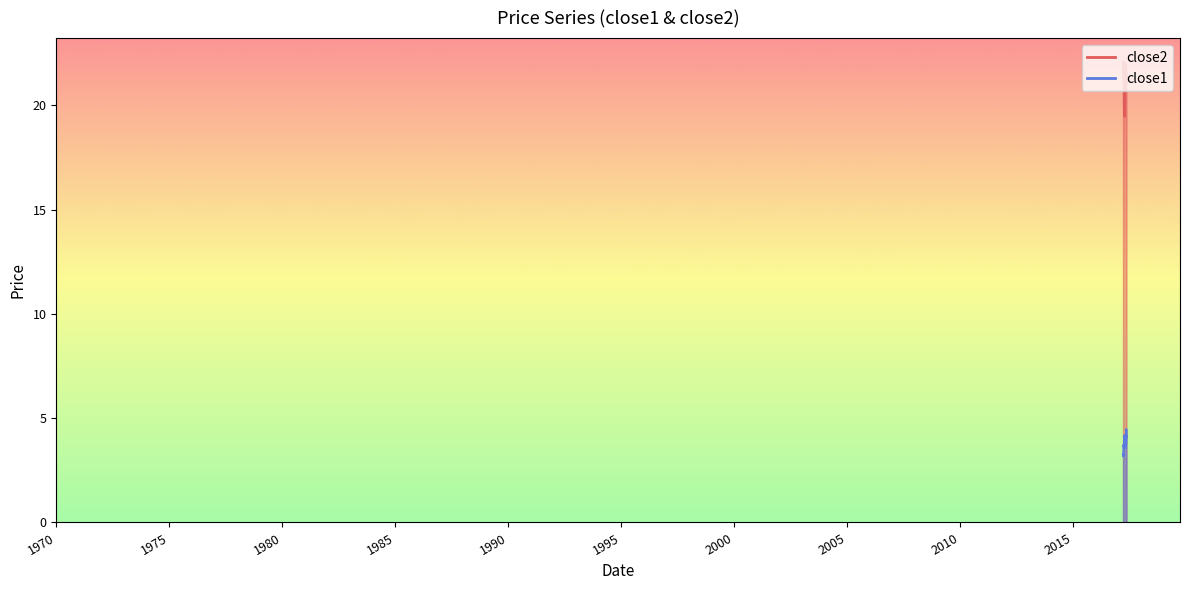

Reading left to right, list all the values displayed in this chart.

close2: 2017-03-20=22.0	2017-03-21=21.3	2017-03-22=21.4	2017-03-23=21.8	2017-03-24=21.9	2017-03-27=21.9	2017-03-28=22.1	2017-03-29=21.3	2017-03-30=21.5	2017-03-31=21.3	2017-04-03=20.5	2017-04-04=20.0	2017-04-05=19.9	2017-04-06=20.5	2017-04-07=20.3	2017-04-10=20.1	2017-04-11=20.5	2017-04-12=19.7	2017-04-13=19.5	2017-04-17=20.0	2017-04-18=20.2	2017-04-19=20.3	2017-04-20=20.8	2017-04-21=20.7	2017-04-24=21.0	2017-04-25=21.2	2017-04-26=21.3	2017-04-27=21.8	2017-04-28=22.0	2017-05-01=21.9	2017-05-02=21.5	2017-05-03=21.7	2017-05-04=21.7	2017-05-05=21.5	2017-05-08=21.3	2017-05-09=21.6	2017-05-10=21.6	2017-05-11=21.5	2017-05-12=21.1	2017-05-15=21.4
close1: 2017-03-20=3.3	2017-03-21=3.2	2017-03-22=3.2	2017-03-23=3.3	2017-03-24=3.2	2017-03-27=3.3	2017-03-28=3.6	2017-03-29=3.7	2017-03-30=3.7	2017-03-31=3.6	2017-04-03=3.7	2017-04-04=3.7	2017-04-05=3.8	2017-04-06=3.9	2017-04-07=4.0	2017-04-10=4.1	2017-04-11=4.2	2017-04-12=4.1	2017-04-13=3.9	2017-04-17=3.6	2017-04-18=3.8	2017-04-19=4.0	2017-04-20=4.1	2017-04-21=4.0	2017-04-24=4.0	2017-04-25=4.1	2017-04-26=4.2	2017-04-27=4.0	2017-04-28=3.9	2017-05-01=3.7	2017-05-02=3.8	2017-05-03=3.8	2017-05-04=3.6	2017-05-05=3.7	2017-05-08=3.8	2017-05-09=3.9	2017-05-10=4.5	2017-05-11=4.4	2017-05-12=4.1	2017-05-15=4.1